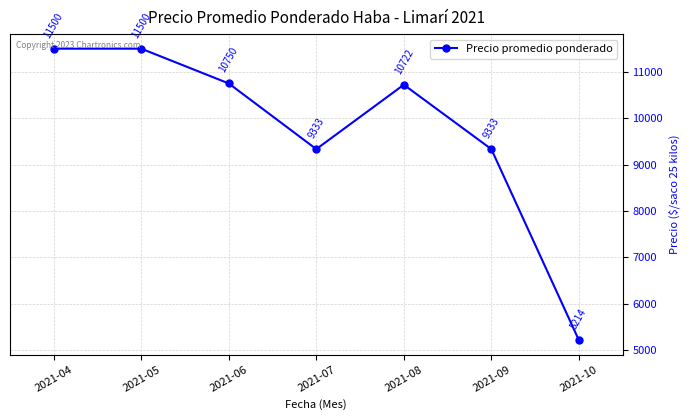

What is the change in value from 2021-05 to 2021-09?

-2166.7